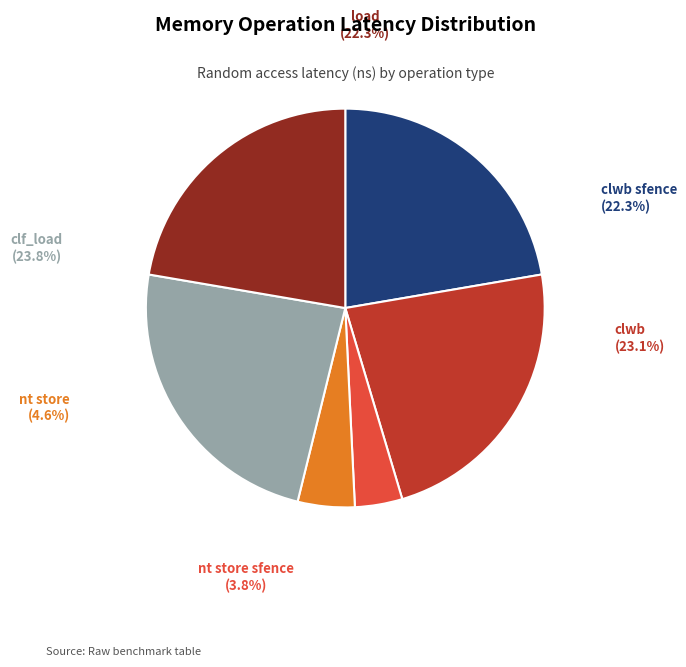

Does any single category account for the majority?

No